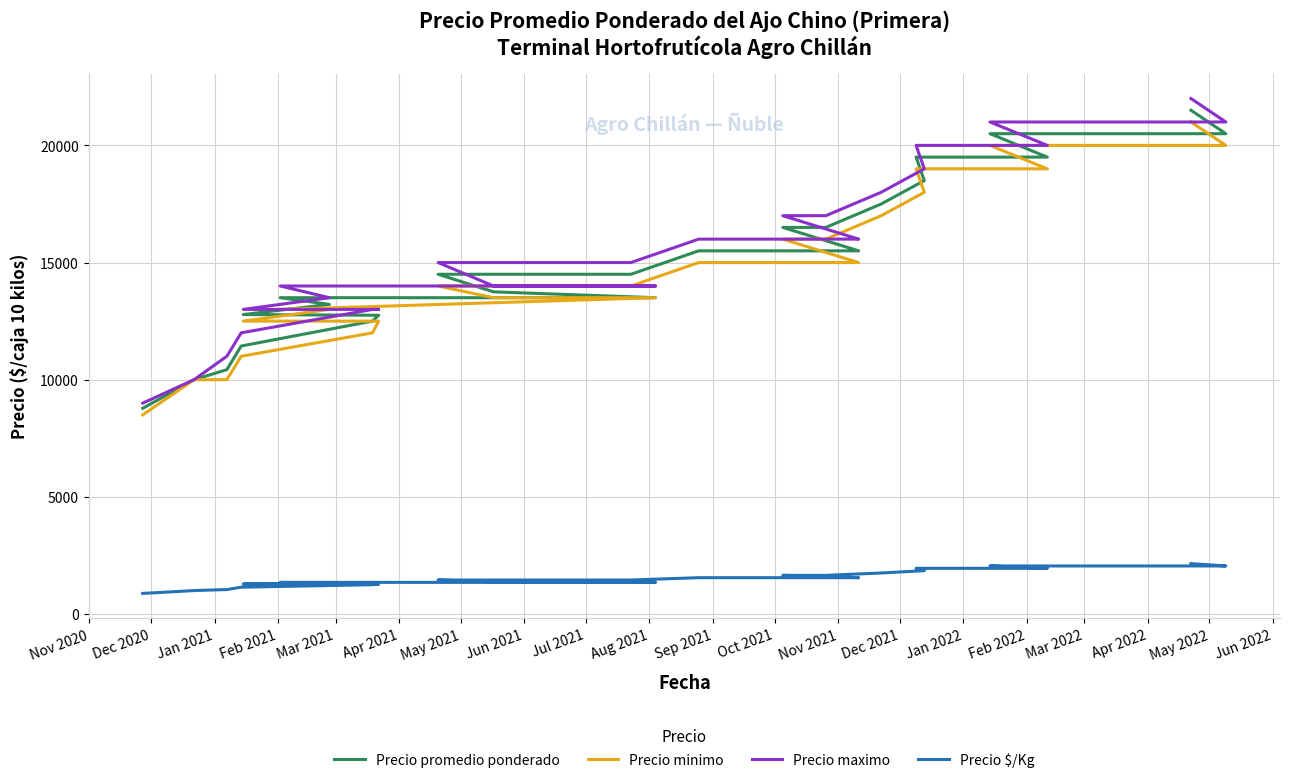

How many categories are shown in the chart?

34